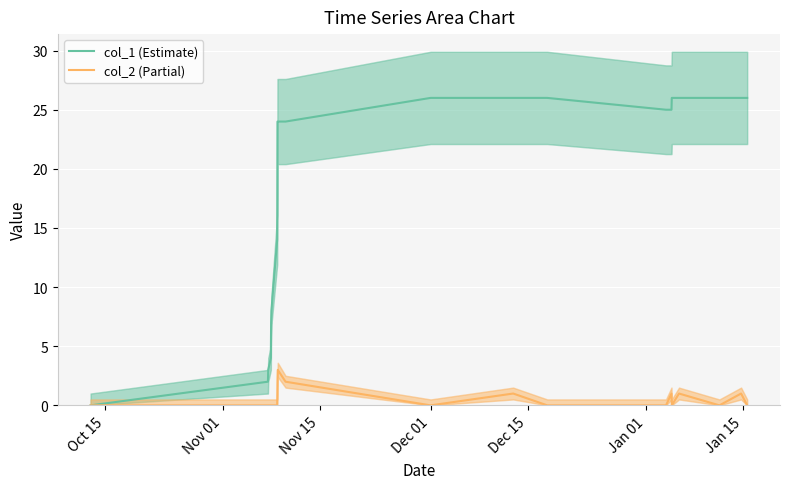

How many data points does each series have?

20